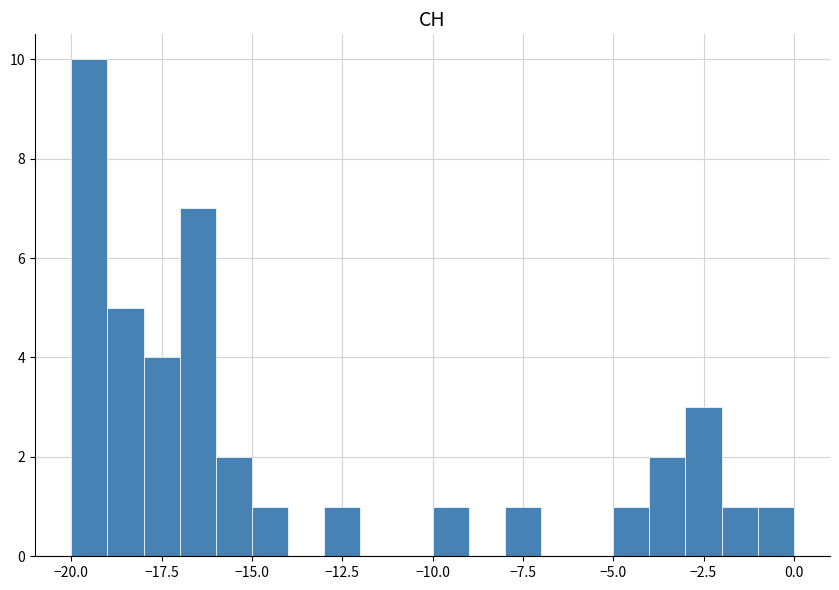

Read against the x-axis, roughly where is the centre of the tallest bar?

-19.5